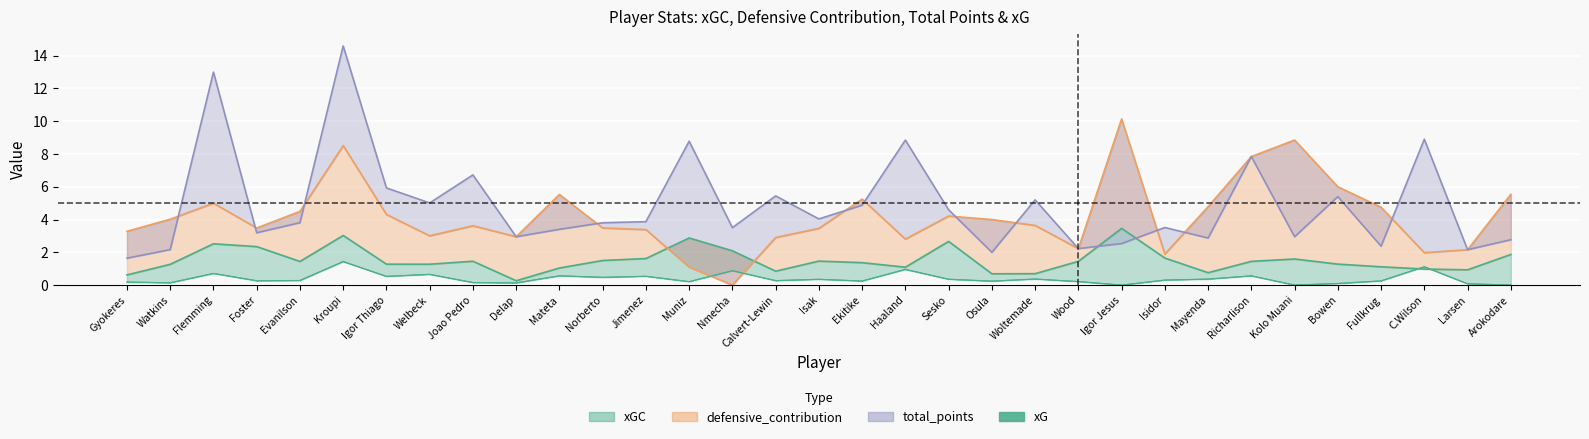

The value at Igor Jesus is 0.0. True or false?

True